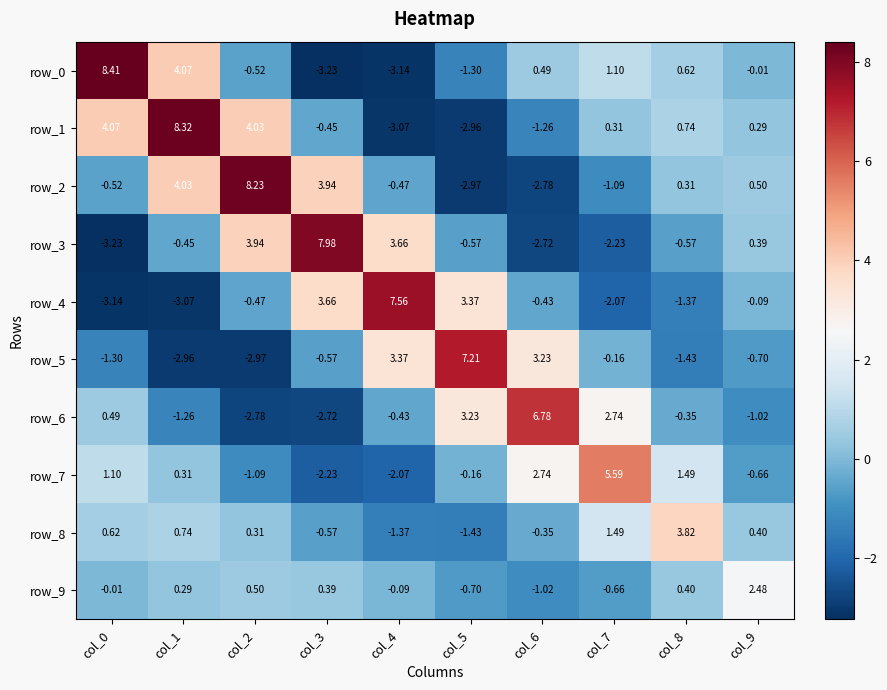

Which series has the largest total across all categories?

row_1